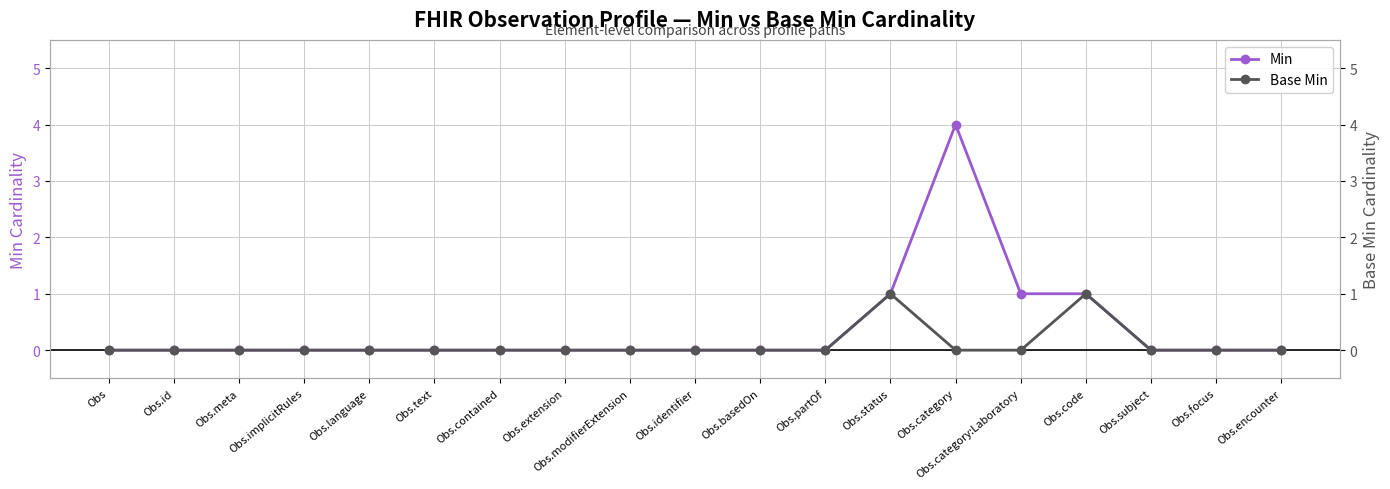

Reading left to right, extract all data points from this chart.

Min: Obs=0	Obs.id=0	Obs.meta=0	Obs.implicitRules=0	Obs.language=0	Obs.text=0	Obs.contained=0	Obs.extension=0	Obs.modifierExtension=0	Obs.identifier=0	Obs.basedOn=0	Obs.partOf=0	Obs.status=1	Obs.category=4	Obs.category:Laboratory=1	Obs.code=1	Obs.subject=0	Obs.focus=0	Obs.encounter=0
Base Min: Obs=0	Obs.id=0	Obs.meta=0	Obs.implicitRules=0	Obs.language=0	Obs.text=0	Obs.contained=0	Obs.extension=0	Obs.modifierExtension=0	Obs.identifier=0	Obs.basedOn=0	Obs.partOf=0	Obs.status=1	Obs.category=0	Obs.category:Laboratory=0	Obs.code=1	Obs.subject=0	Obs.focus=0	Obs.encounter=0